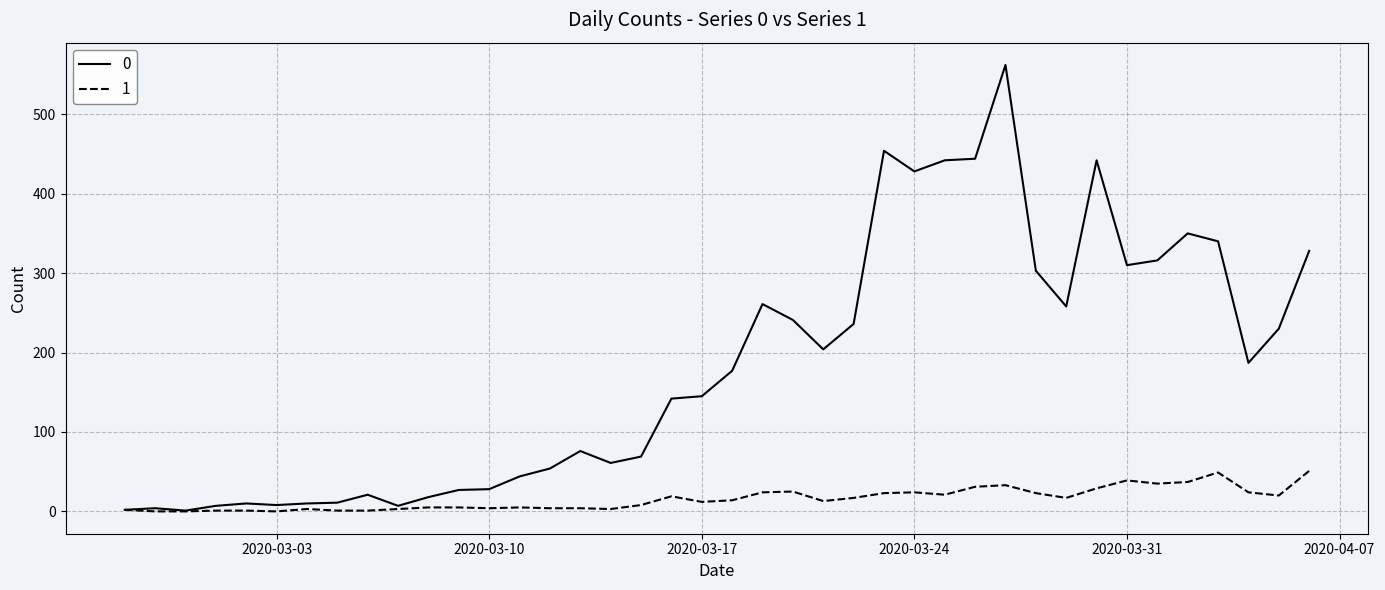

True or false: 0 has more than 0 points higher than both neighbors.

True